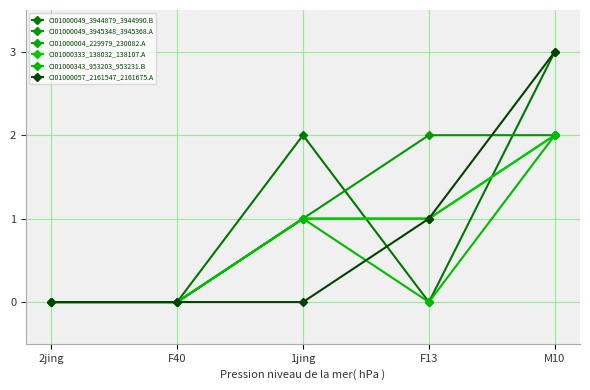

Does the chart have visible grid lines?

Yes